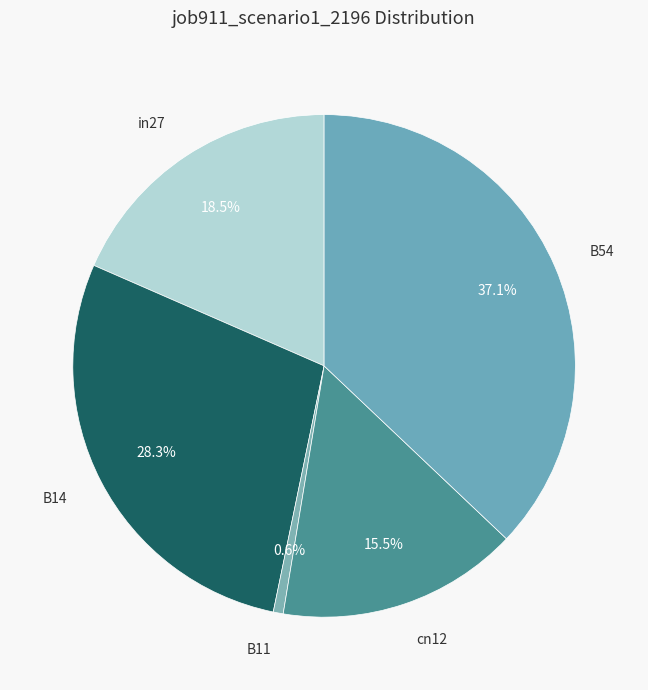

What is the smallest slice in the pie chart?

B11